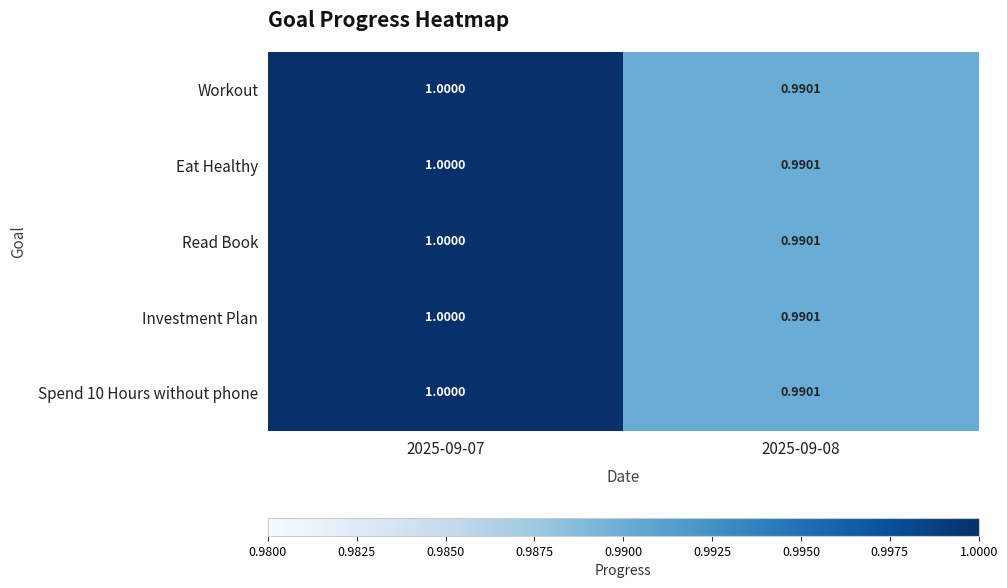

At how many categories does at least one series exceed 0?

2